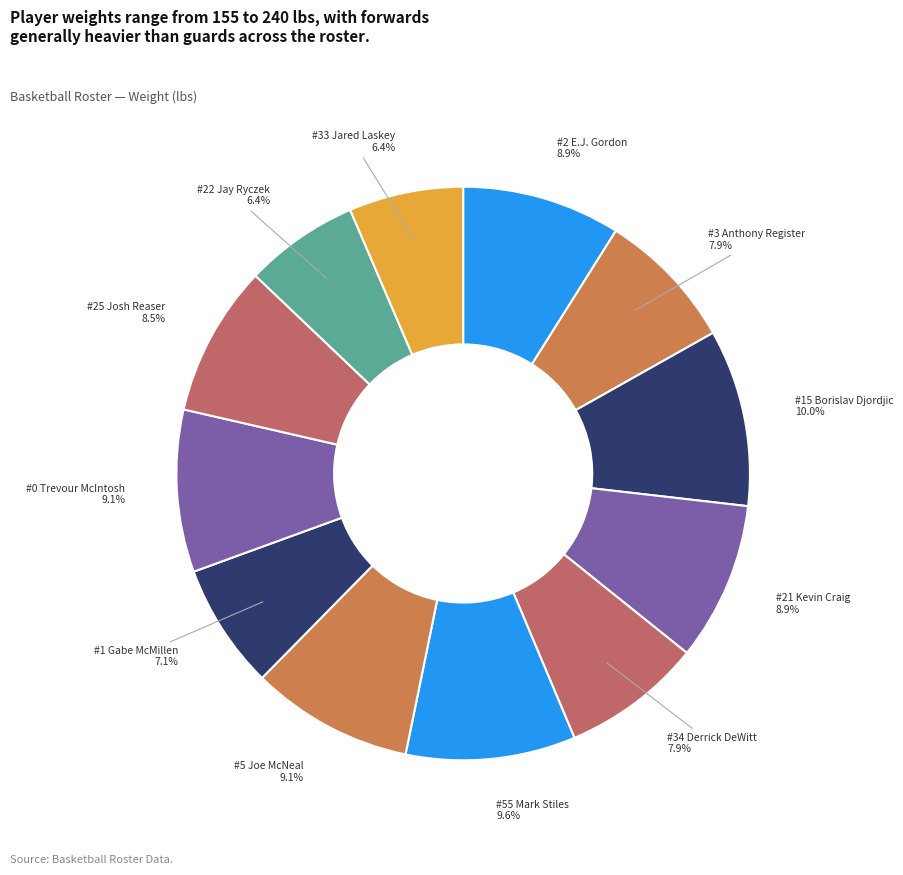

What percentage is the #21 Kevin Craig slice, to the nearest percent?

9%